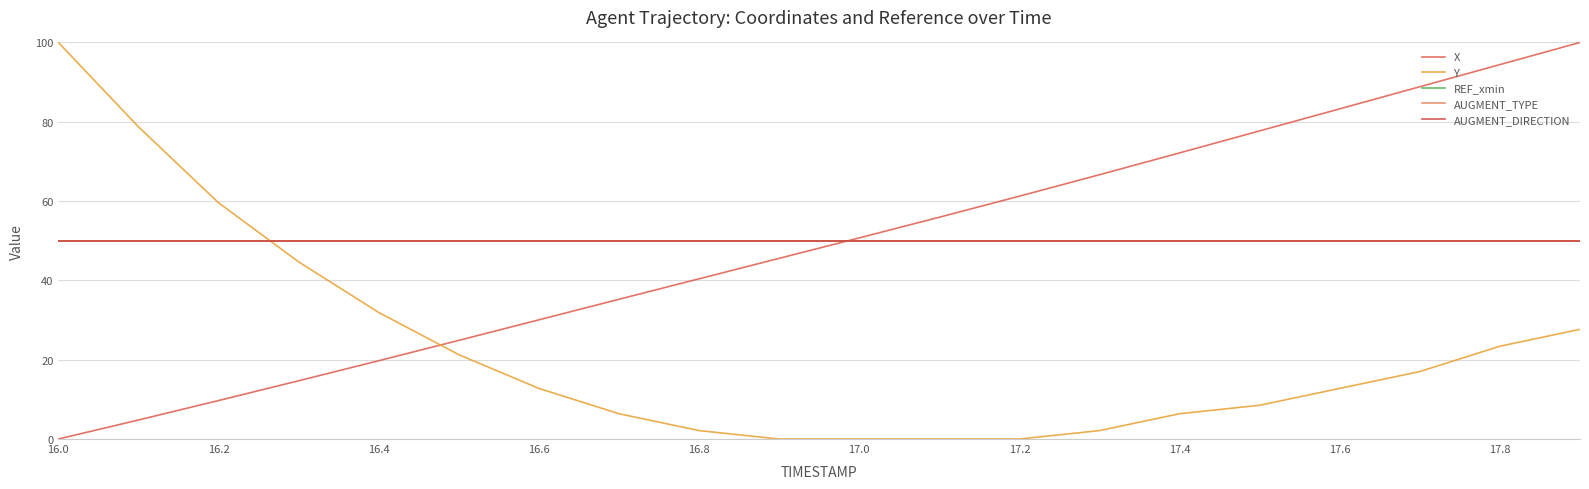

At how many categories does at least one series exceed 83?

5